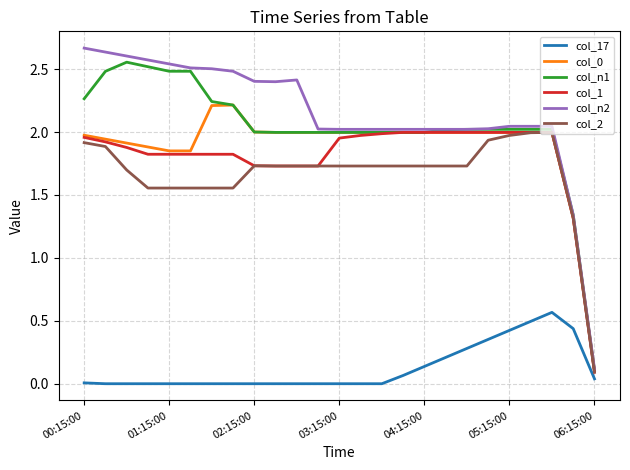

Which series has the largest range (max minus min)?

col_n2